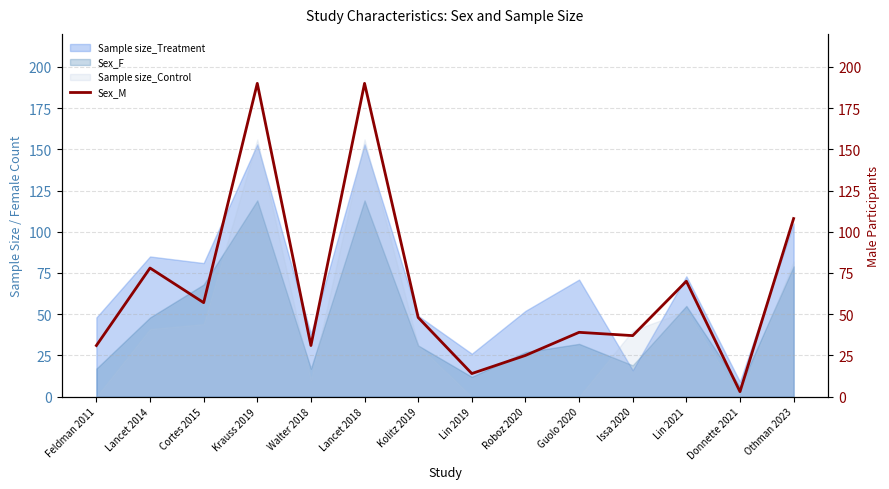

How many data points are less than 48?

7